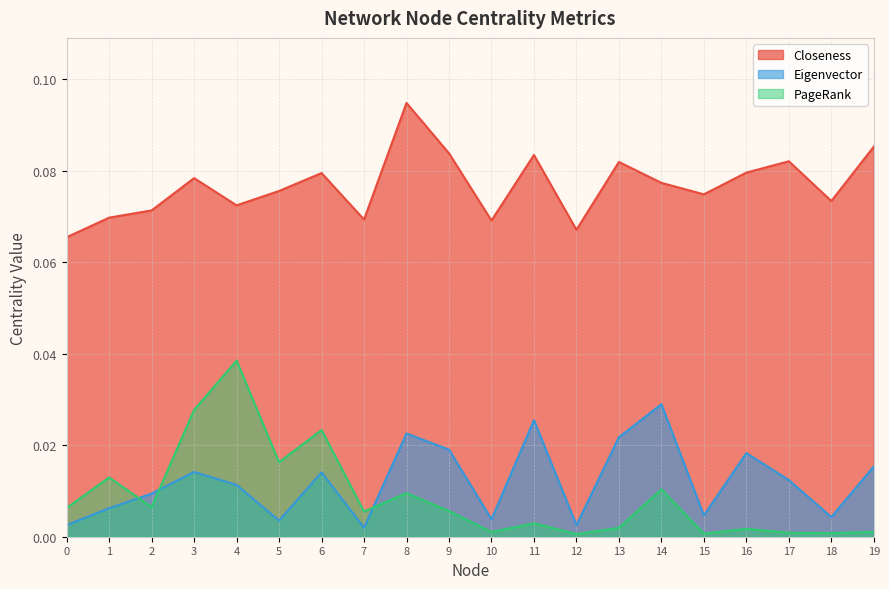

What is the difference between the highest and lowest values at 2?

0.1